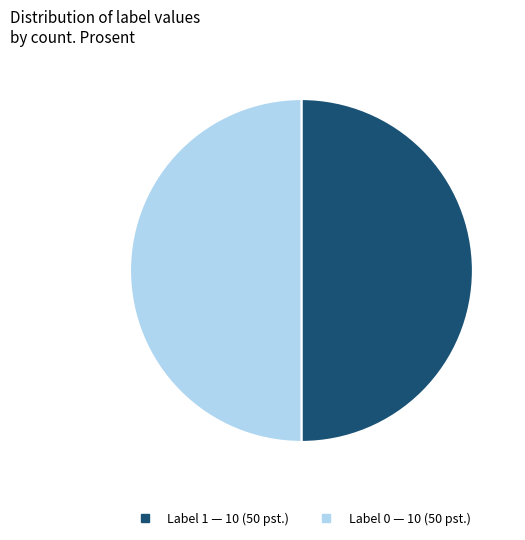

What is the ratio of the value at Label 0 to the value at Label 1?

1.0